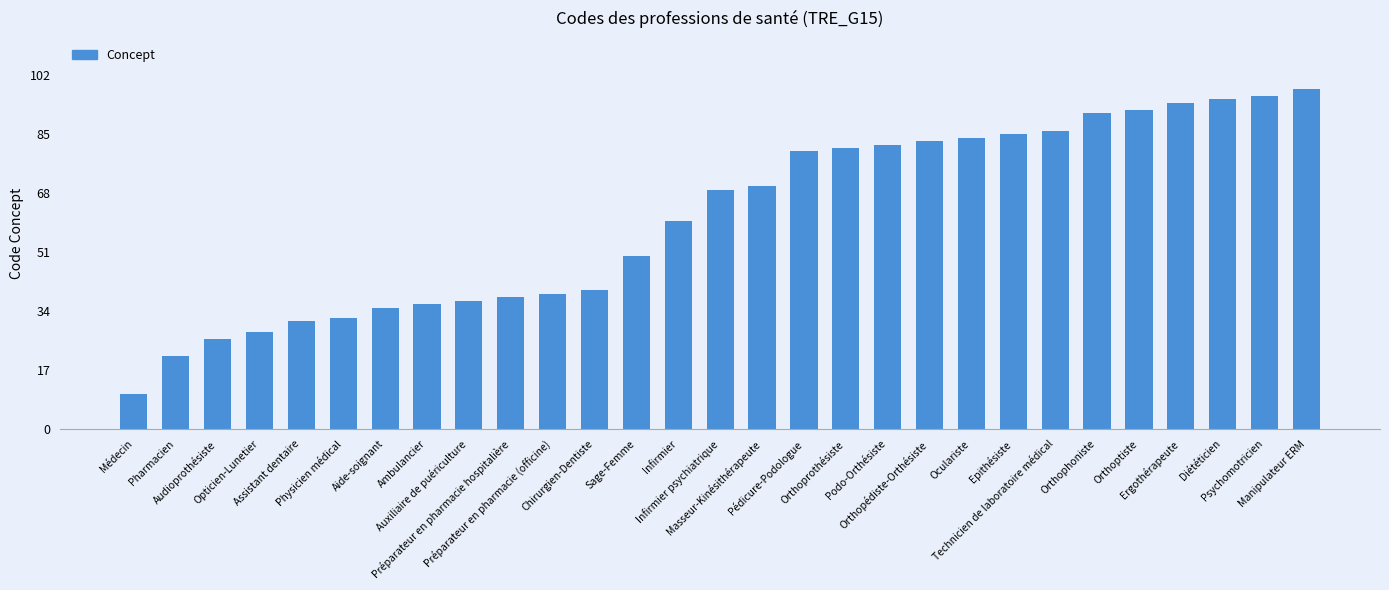

What is the difference between the maximum and second lowest values?

77